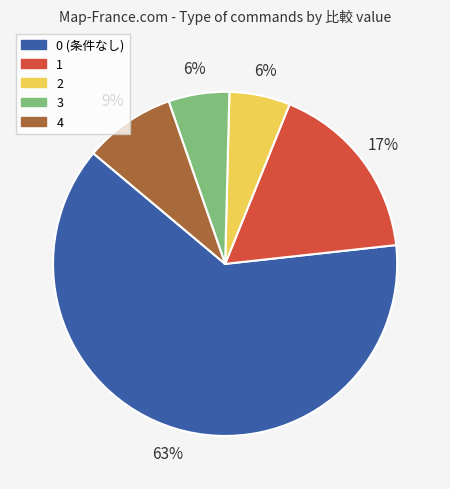

Is there any slice that represents more than half of the pie?

Yes